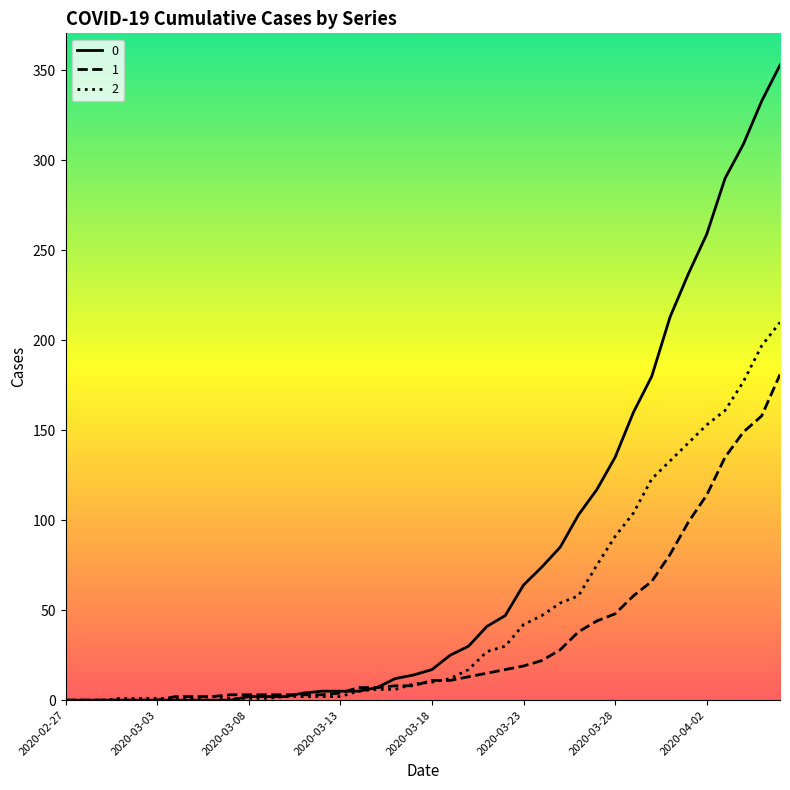

List the series in order of their overall mean, lowest first.

1, 2, 0